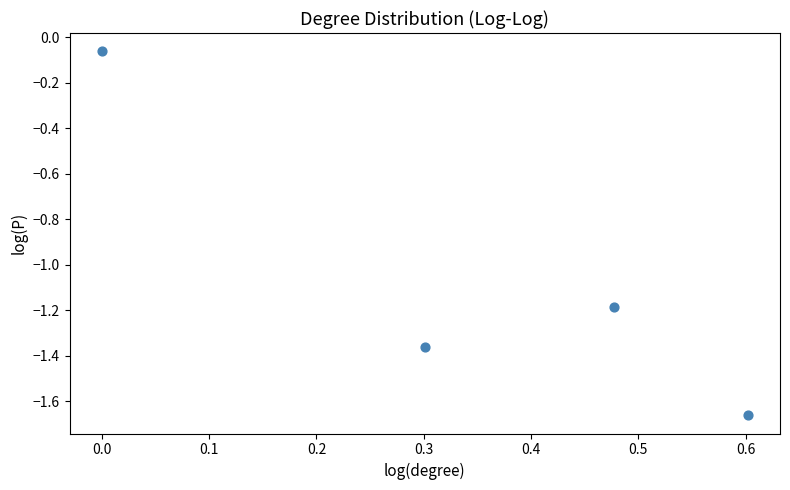

What is the average Y value?

-1.1